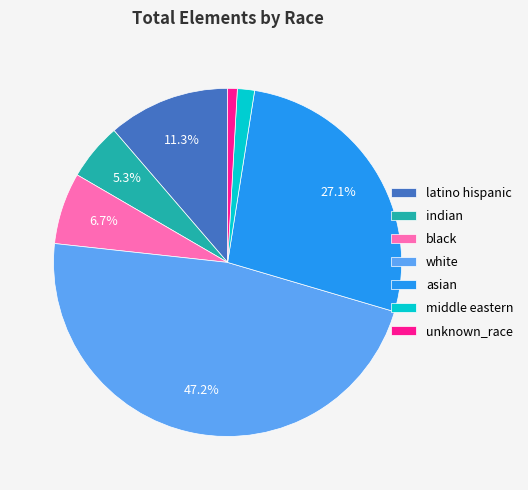

Approximately how many times larger is the value at asian compared to unknown_race?

30.2